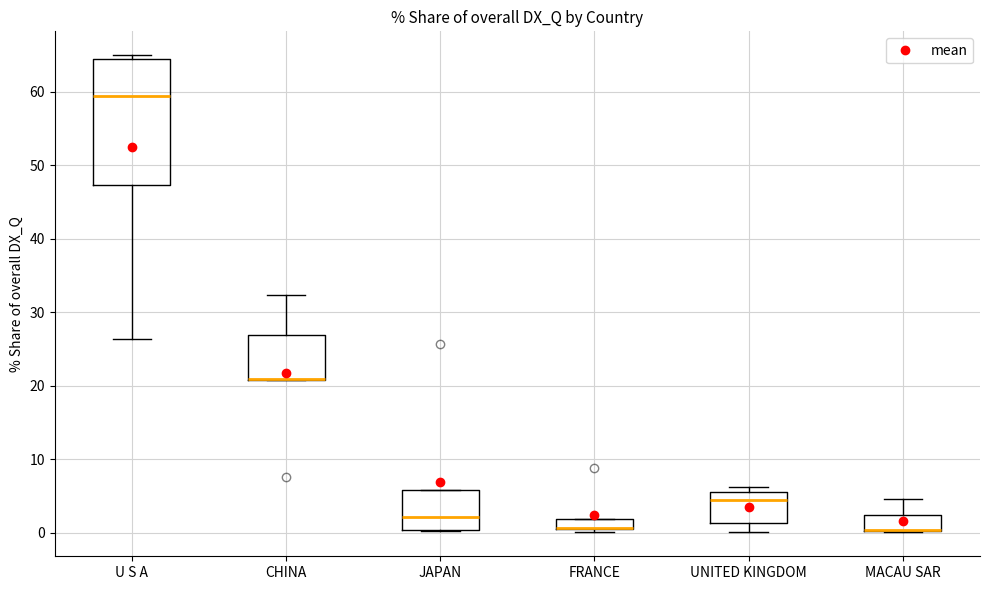

Where does the lower whisker of the box for UNITED KINGDOM end on the y-axis? The values are not printed on the chart, so give them approximately, as read against the axis.

0